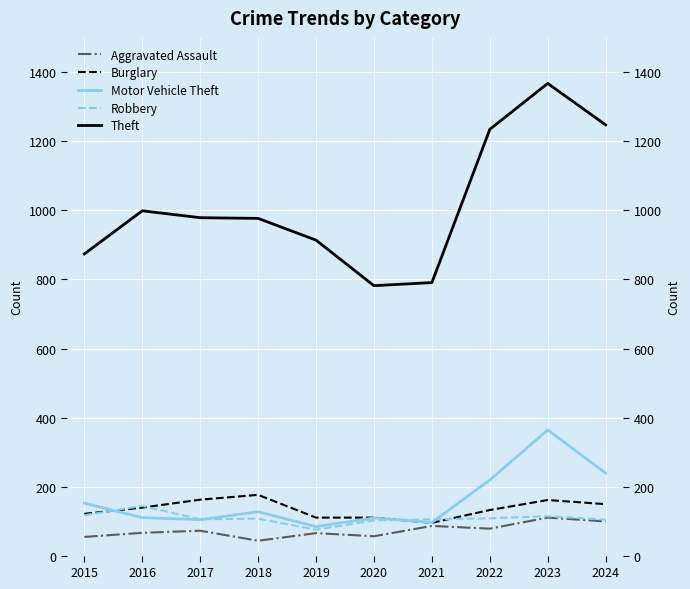

What is the difference between the maximum and second lowest values in the Burglary series?

66